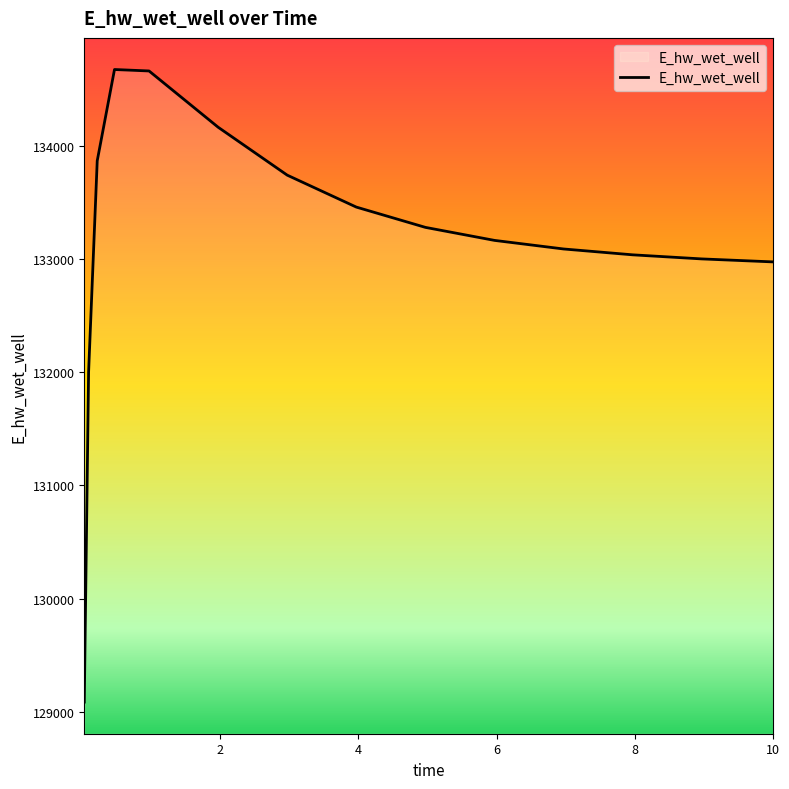

What is the greatest value displayed?

134671.5